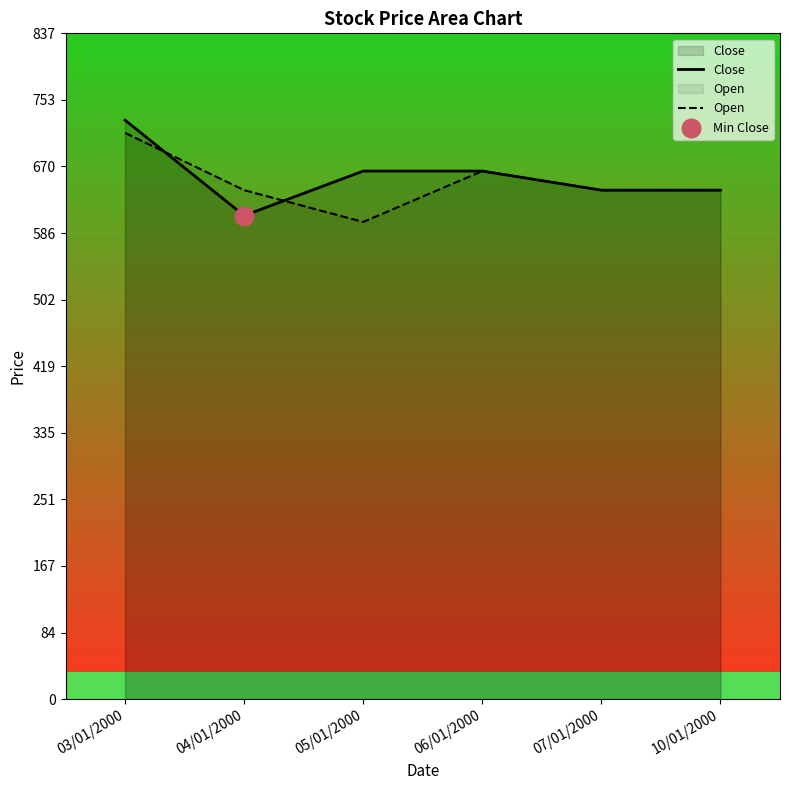

Which series has the widest spread of Y values?

Close